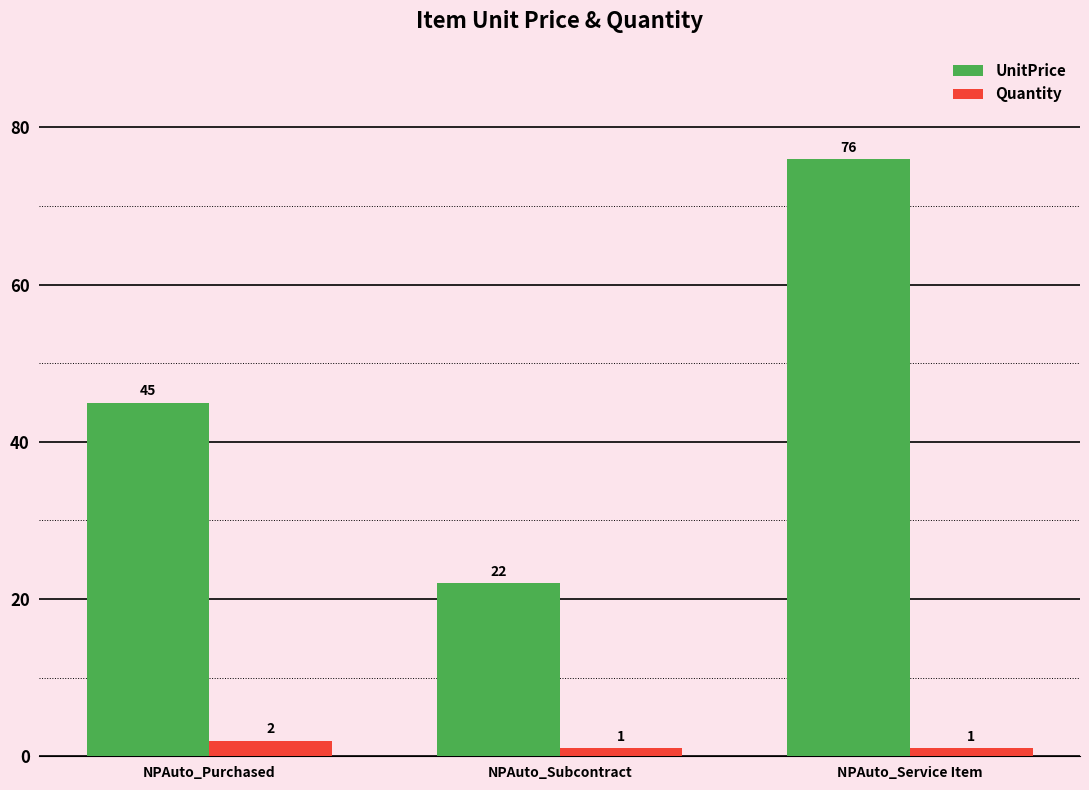

True or false: Quantity has a value of 2 at NPAuto_Purchased.

True